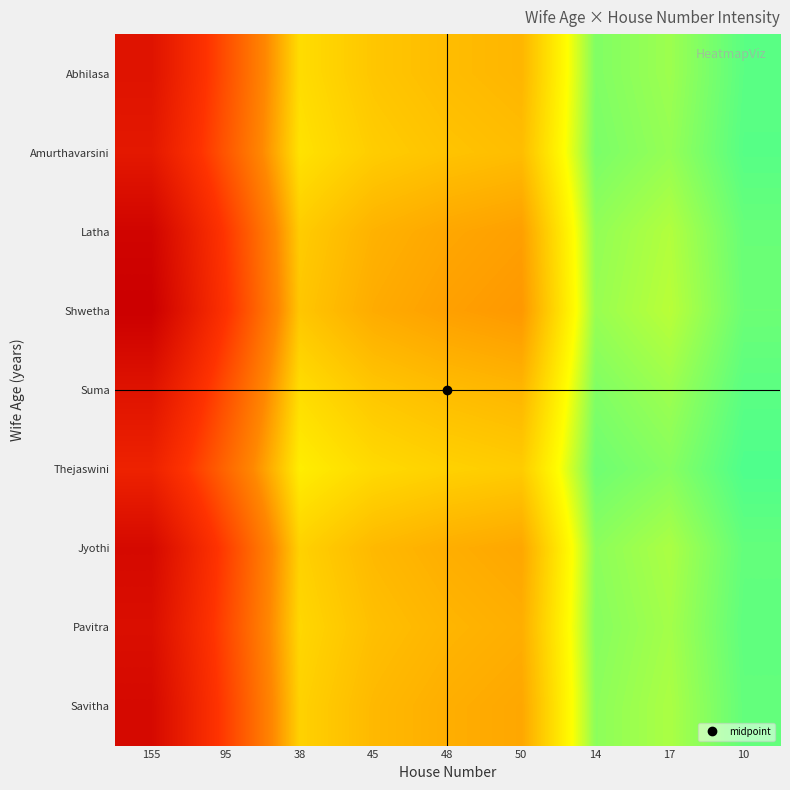

How many distinct data groups are displayed?

9